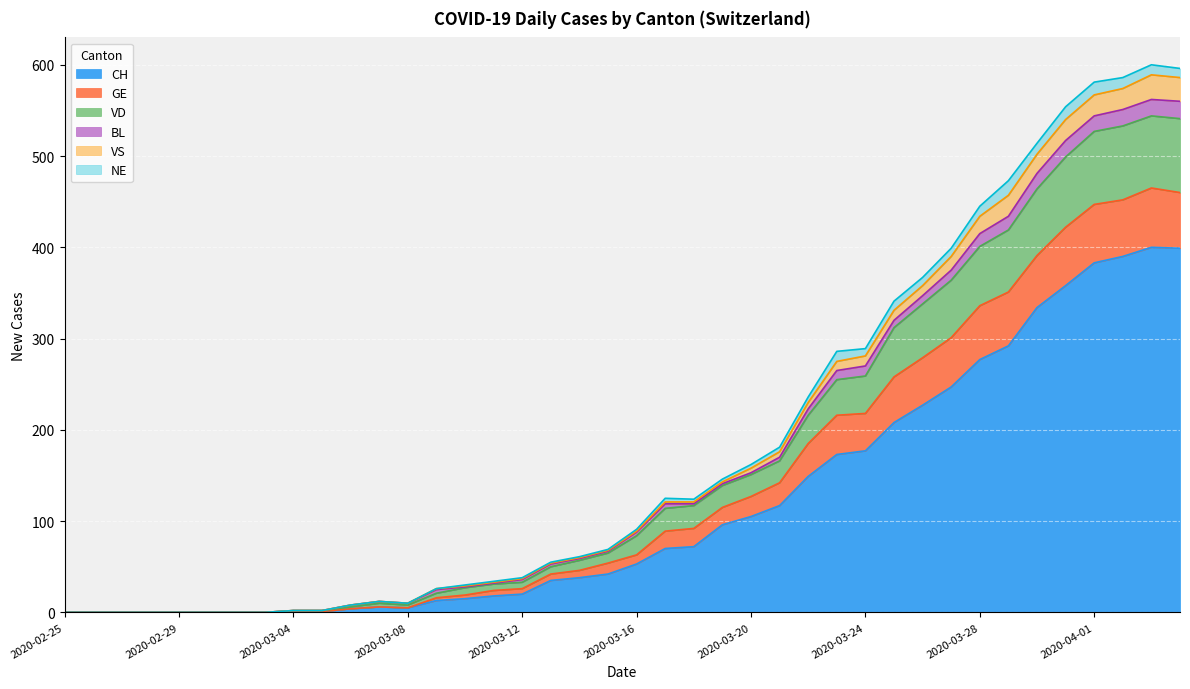

The value of CH at 2020-03-20 is 64. True or false?

False